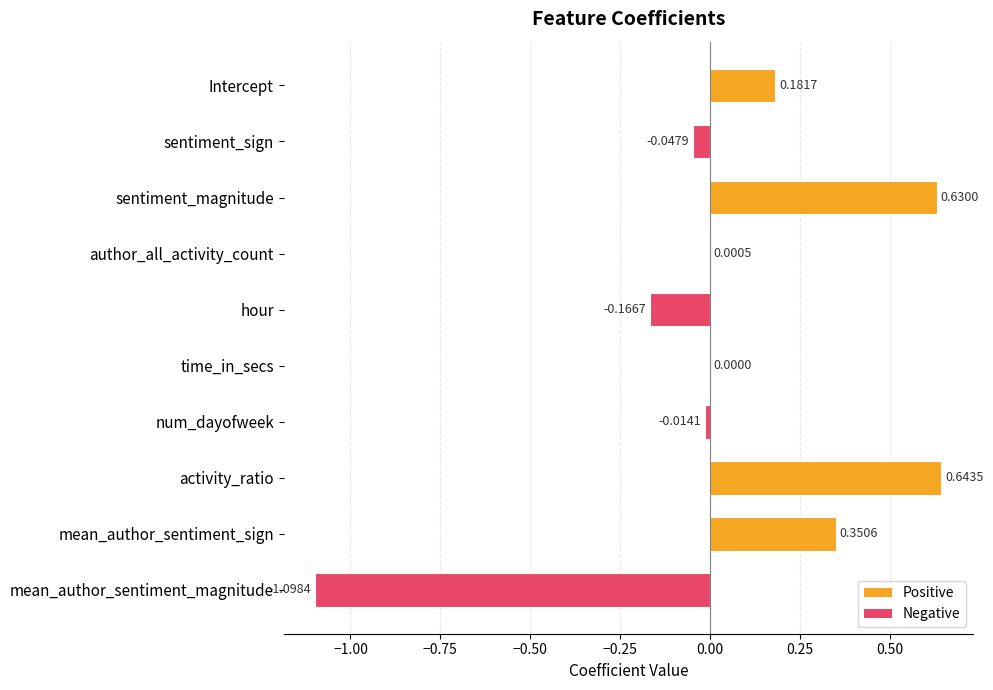

Which category has the highest value across all series?

activity_ratio